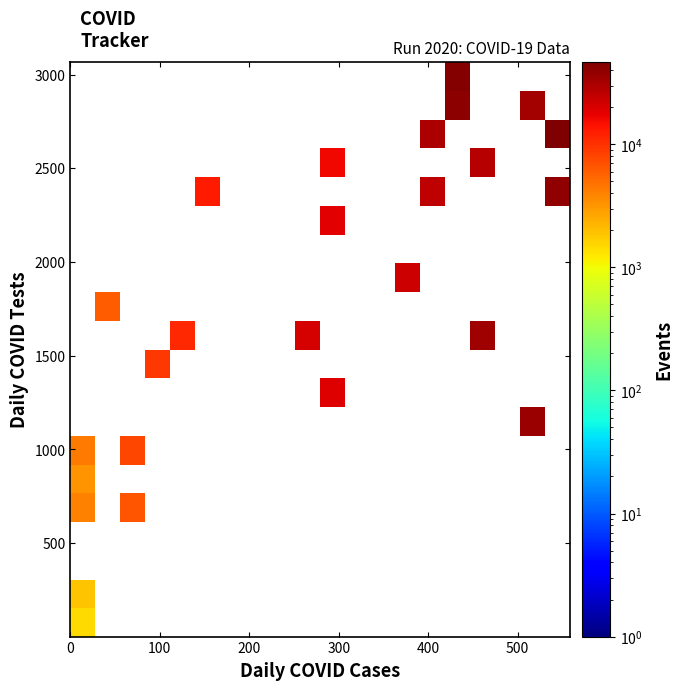

Count the number of categories in the chart.

20